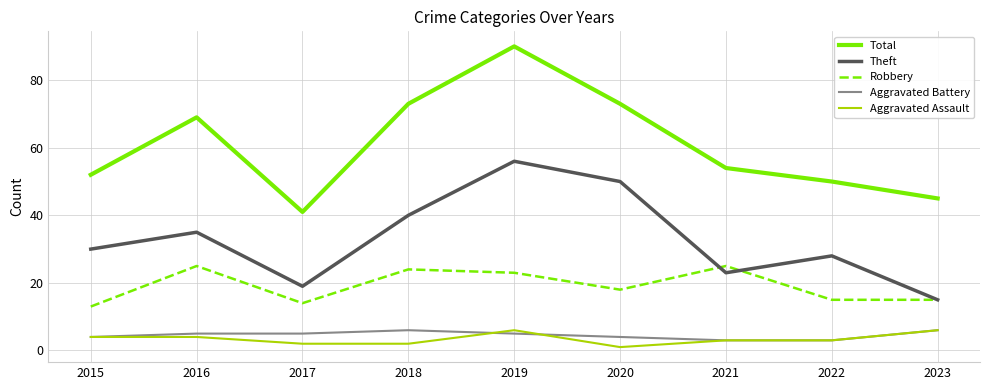

What is the total value across all series at 2023?

87